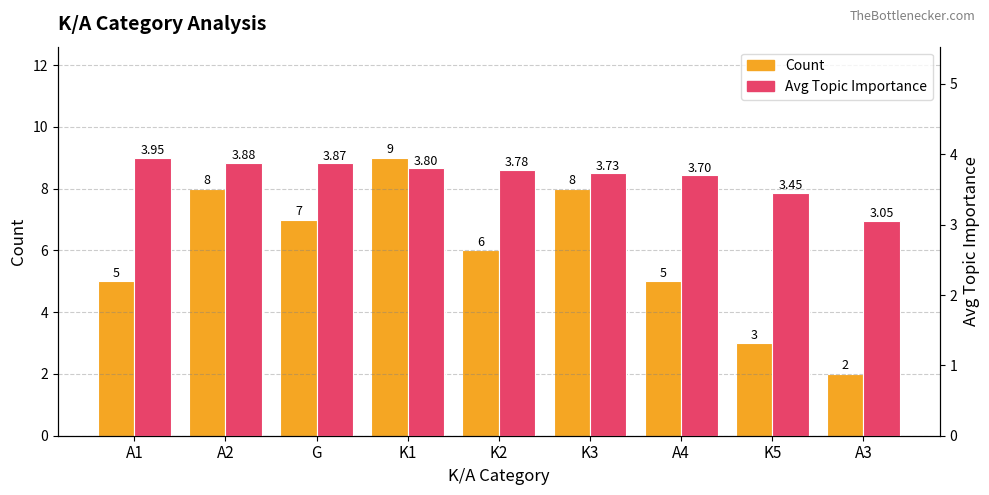

List the labels in order of Avg Importance value, largest first.

A1, A2, G, K1, K2, K3, A4, K5, A3